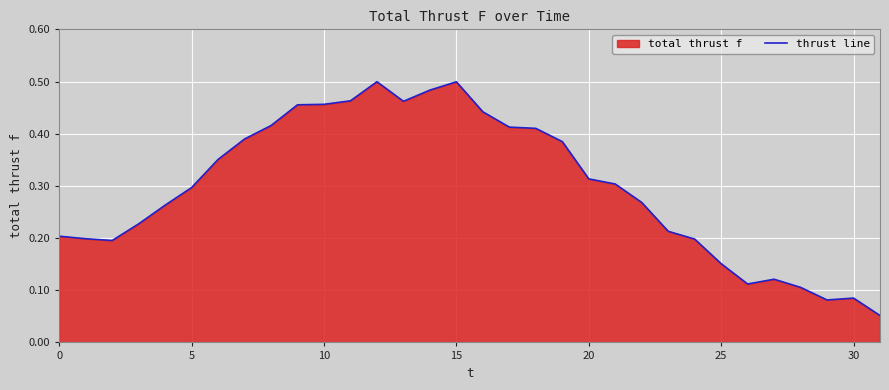

At which category does the chart reach its minimum across all series?

31